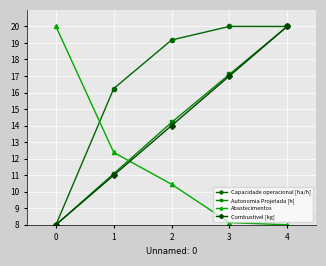

Which series ends up on top after the final intersection of Abastecimentos and Capacidade operacional [ha/h]?

Capacidade operacional [ha/h]